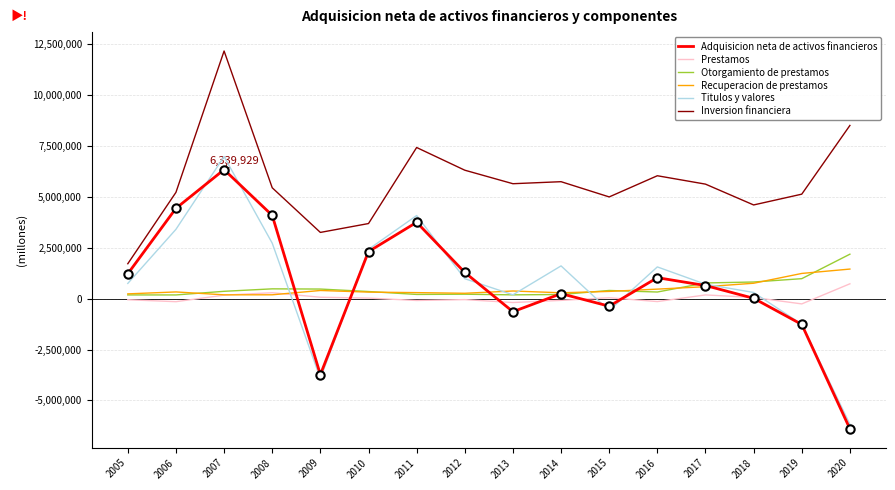

True or false: Inversion financiera and Recuperacion de prestamos intersect in this chart.

False